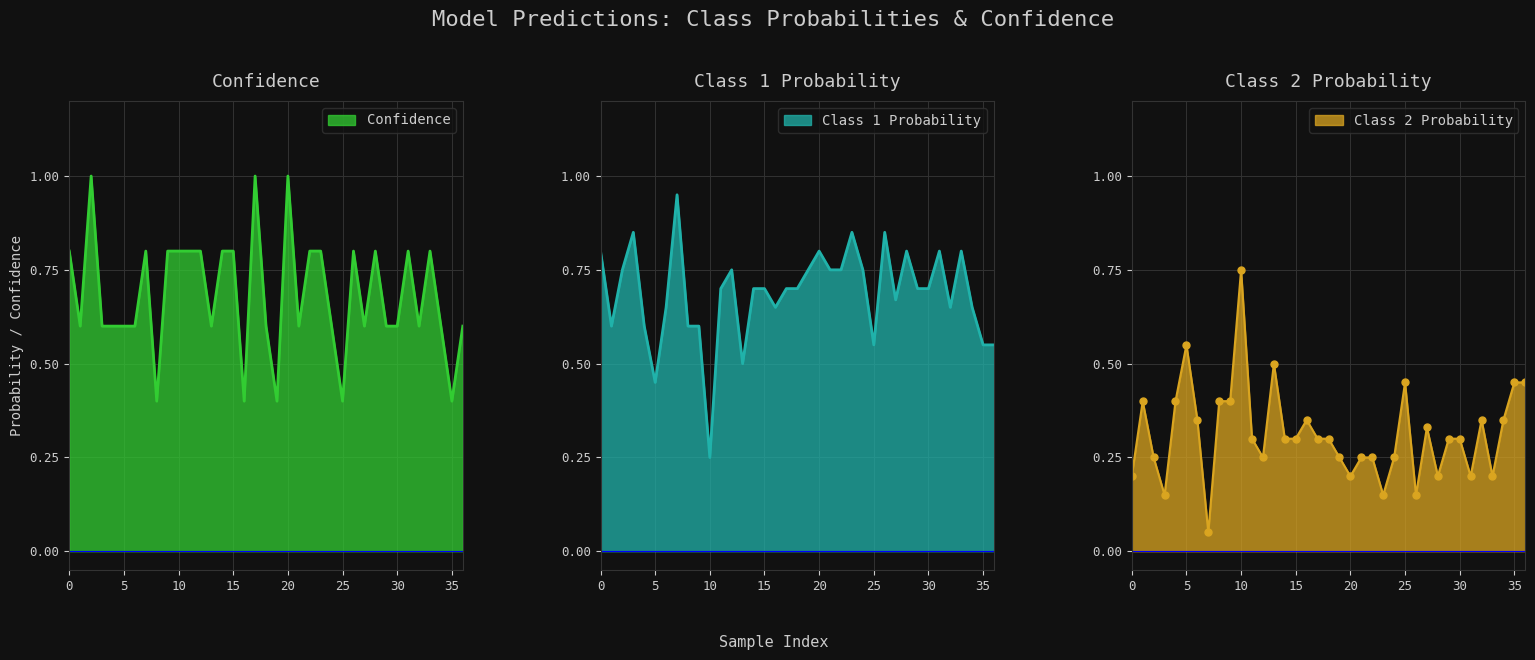

What are all the series names shown in the legend?

Class 1 Probability, Class 2 Probability, Confidence